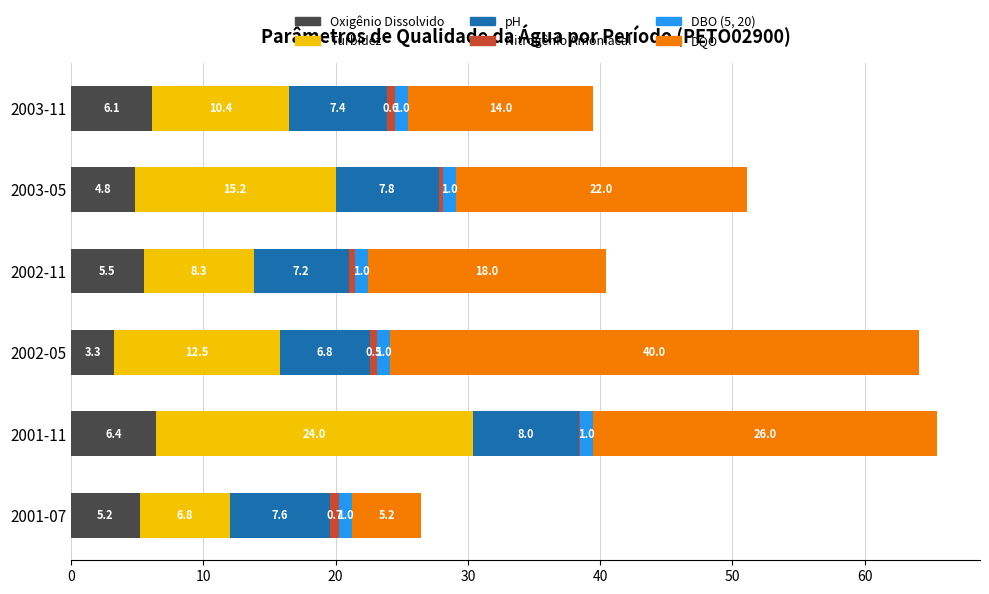

How many series are shown in this chart?

6